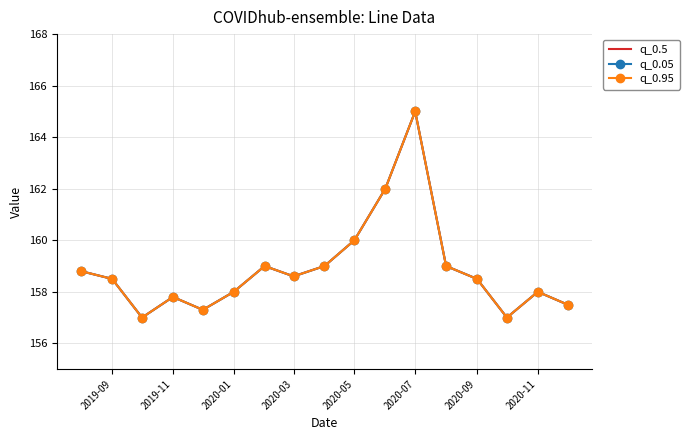

What is the average value of the q_0.5 series?

158.9